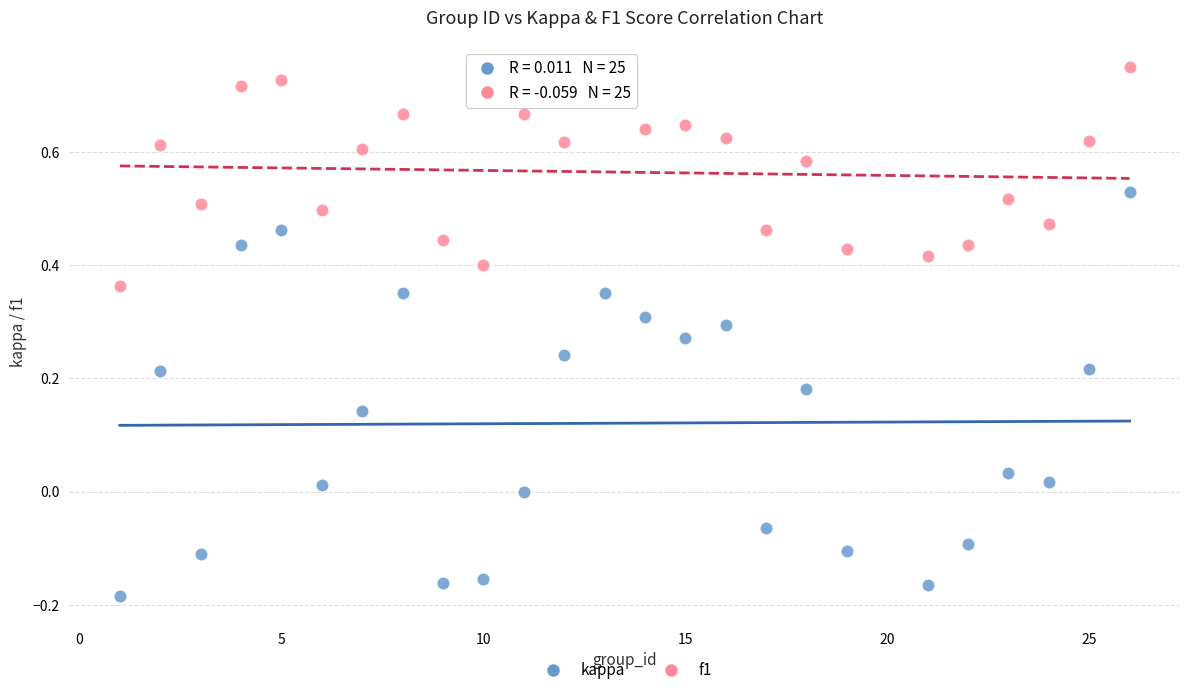

What is the X range (max minus min) for the scatter plot?

25.0